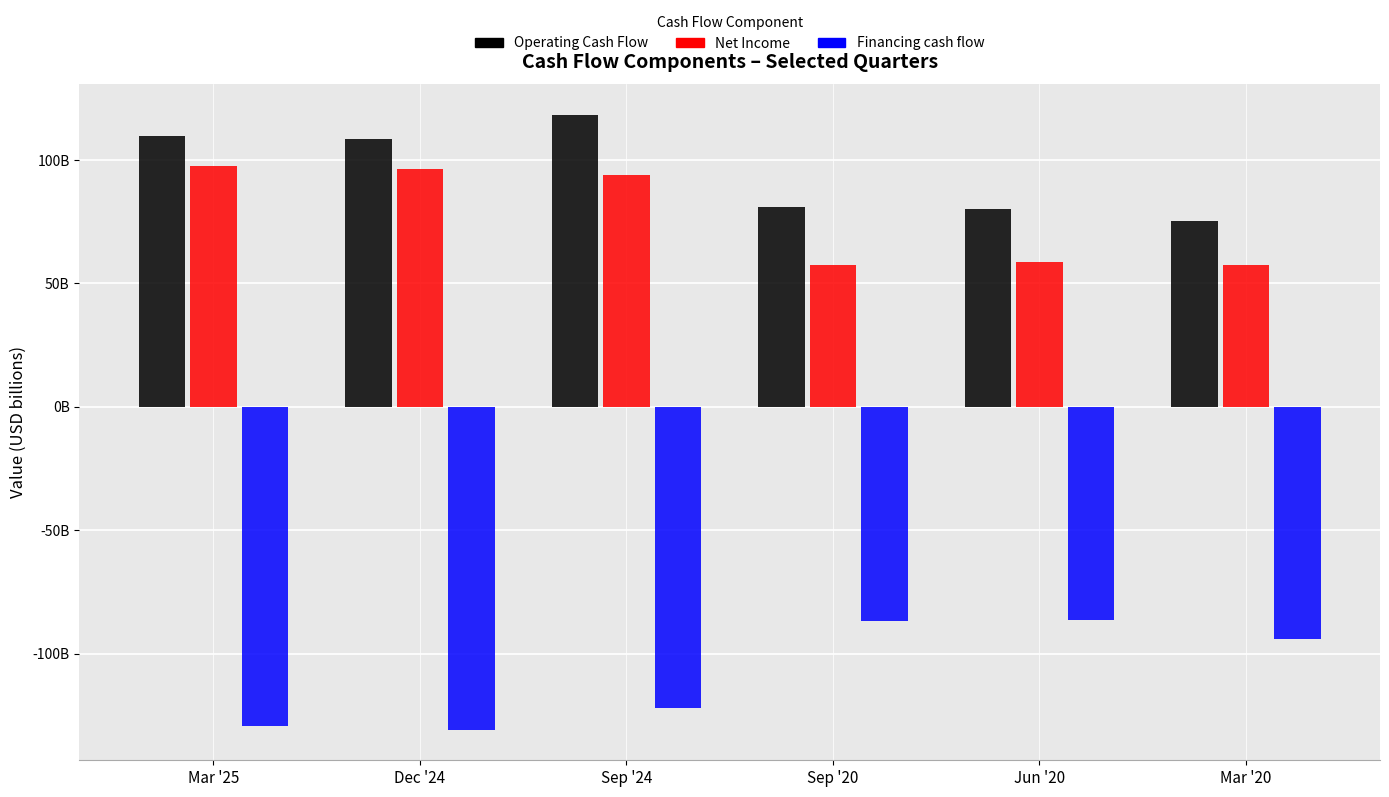

What is the total value across all series at Dec '24?

73.7